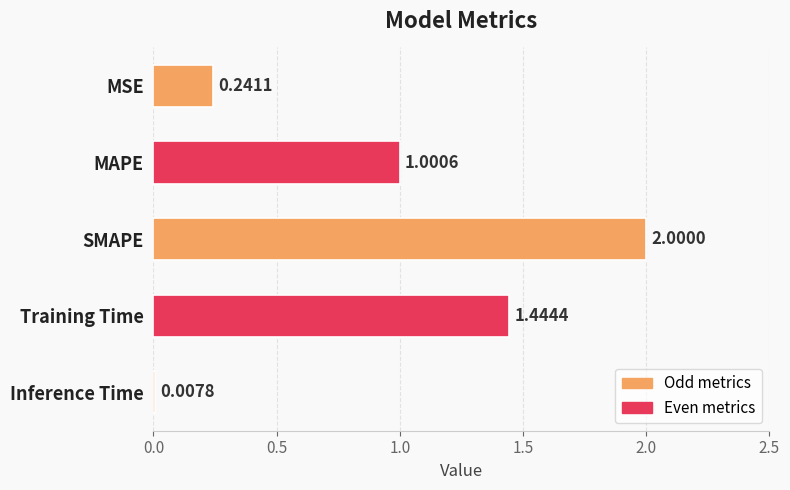

How many bars are there in total?

5